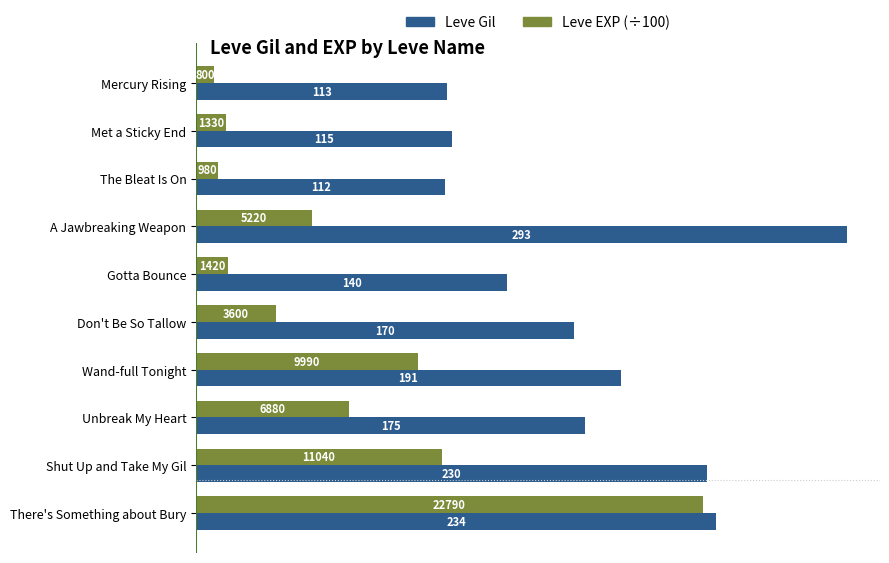

Where is Leve EXP (÷100) nearest to the value 117?

Shut Up and Take My Gil